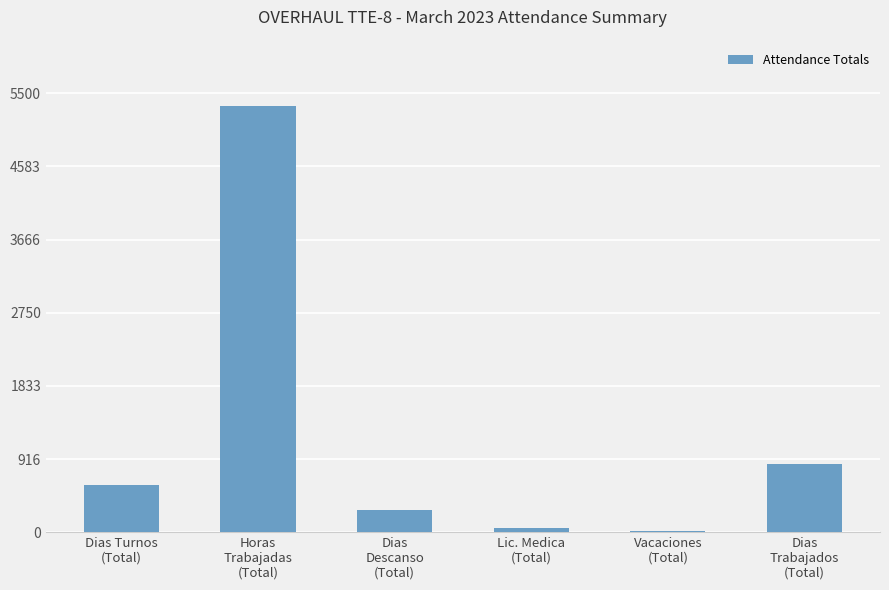

What is the difference between the maximum and minimum values?

5318